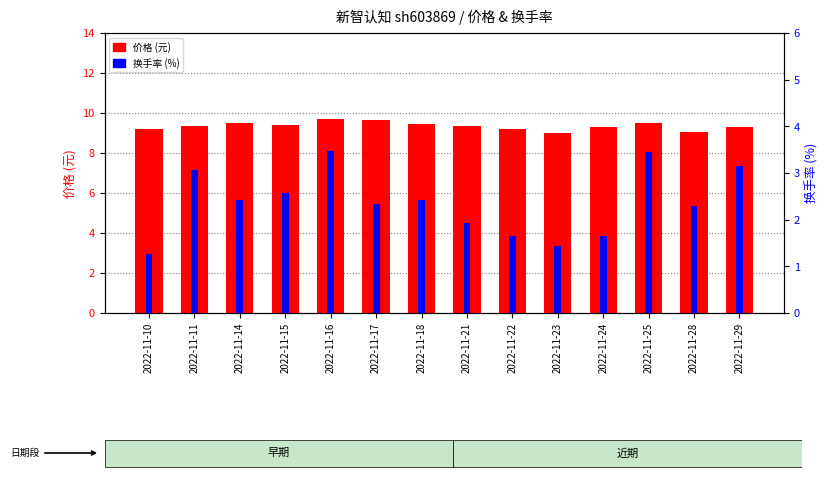

Are the bars grouped side by side (vs. stacked)?

Yes